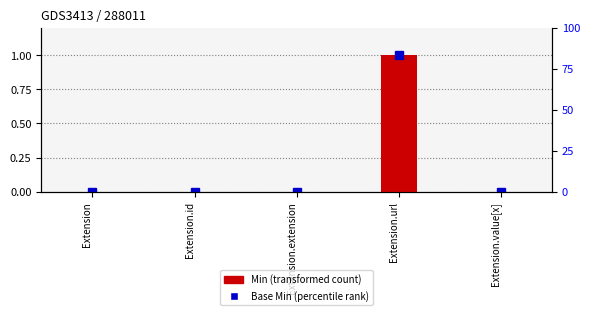

Reading left to right, what are all the values shown in this chart?

0	0	0	1	0